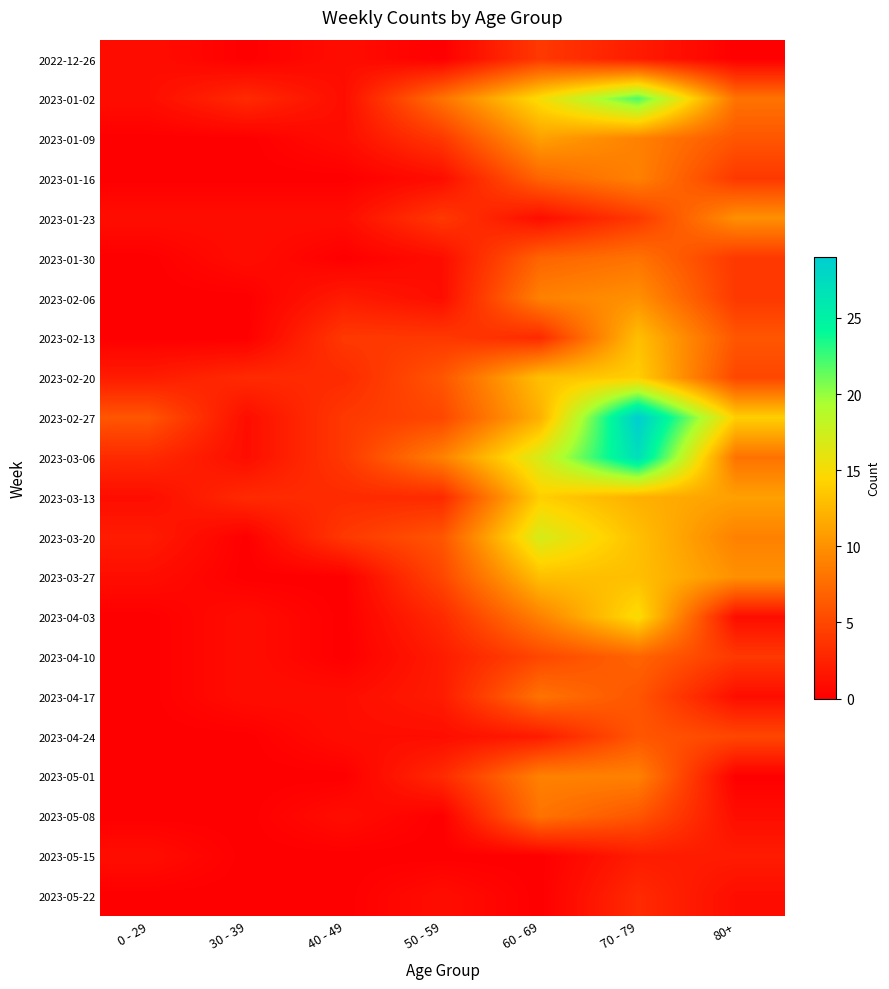

Reading left to right, list all the values displayed in this chart.

2022-12-26: 0 - 29=1	30 - 39=0	40 - 49=1	50 - 59=0	60 - 69=4	70 - 79=2	80+=0
2023-01-02: 0 - 29=1	30 - 39=3	40 - 49=1	50 - 59=8	60 - 69=15	70 - 79=22	80+=8
2023-01-09: 0 - 29=0	30 - 39=0	40 - 49=1	50 - 59=4	60 - 69=11	70 - 79=9	80+=6
2023-01-16: 0 - 29=0	30 - 39=0	40 - 49=0	50 - 59=1	60 - 69=7	70 - 79=9	80+=4
2023-01-23: 0 - 29=1	30 - 39=1	40 - 49=1	50 - 59=4	60 - 69=1	70 - 79=4	80+=10
2023-01-30: 0 - 29=0	30 - 39=1	40 - 49=0	50 - 59=1	60 - 69=7	70 - 79=8	80+=4
2023-02-06: 0 - 29=0	30 - 39=0	40 - 49=2	50 - 59=1	60 - 69=9	70 - 79=10	80+=4
2023-02-13: 0 - 29=0	30 - 39=0	40 - 49=4	50 - 59=4	60 - 69=3	70 - 79=13	80+=6
2023-02-20: 0 - 29=2	30 - 39=3	40 - 49=3	50 - 59=6	60 - 69=13	70 - 79=14	80+=5
2023-02-27: 0 - 29=6	30 - 39=1	40 - 49=4	50 - 59=5	60 - 69=12	70 - 79=29	80+=14
2023-03-06: 0 - 29=3	30 - 39=1	40 - 49=4	50 - 59=9	60 - 69=17	70 - 79=27	80+=8
2023-03-13: 0 - 29=1	30 - 39=3	40 - 49=3	50 - 59=3	60 - 69=14	70 - 79=12	80+=11
2023-03-20: 0 - 29=2	30 - 39=0	40 - 49=4	50 - 59=6	60 - 69=17	70 - 79=13	80+=9
2023-03-27: 0 - 29=1	30 - 39=0	40 - 49=0	50 - 59=5	60 - 69=13	70 - 79=13	80+=10
2023-04-03: 0 - 29=0	30 - 39=1	40 - 49=0	50 - 59=3	60 - 69=9	70 - 79=15	80+=1
2023-04-10: 0 - 29=0	30 - 39=1	40 - 49=0	50 - 59=2	60 - 69=5	70 - 79=7	80+=4
2023-04-17: 0 - 29=0	30 - 39=1	40 - 49=1	50 - 59=2	60 - 69=8	70 - 79=6	80+=1
2023-04-24: 0 - 29=0	30 - 39=0	40 - 49=1	50 - 59=1	60 - 69=2	70 - 79=6	80+=5
2023-05-01: 0 - 29=0	30 - 39=0	40 - 49=0	50 - 59=3	60 - 69=9	70 - 79=9	80+=0
2023-05-08: 0 - 29=0	30 - 39=0	40 - 49=1	50 - 59=0	60 - 69=8	70 - 79=6	80+=1
2023-05-15: 0 - 29=1	30 - 39=0	40 - 49=0	50 - 59=0	60 - 69=0	70 - 79=2	80+=2
2023-05-22: 0 - 29=0	30 - 39=0	40 - 49=0	50 - 59=1	60 - 69=0	70 - 79=3	80+=1